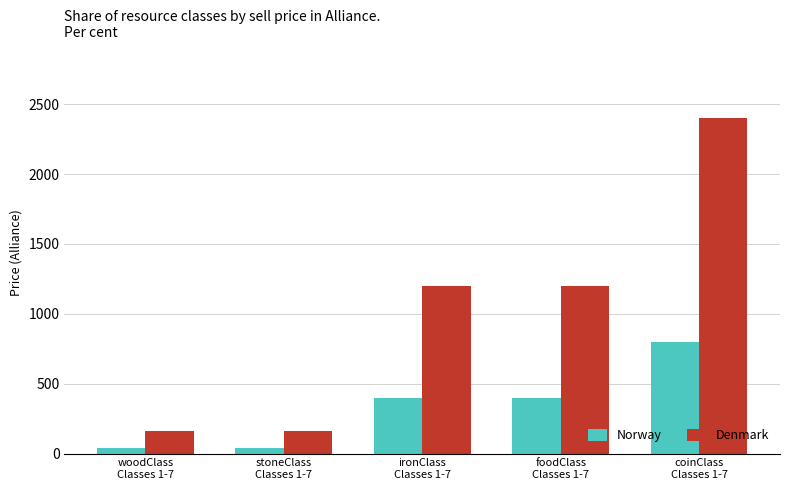

Reading right to left, what are all the values shown in this chart?

Norway: 800	400	400	40	40
Denmark: 2400	1200	1200	160	160